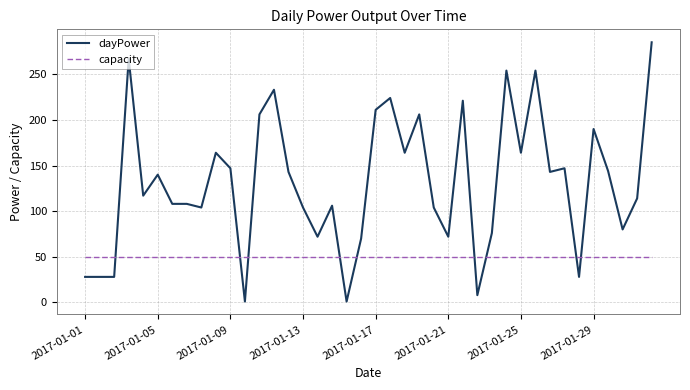

What is the highest value of the capacity series?

50